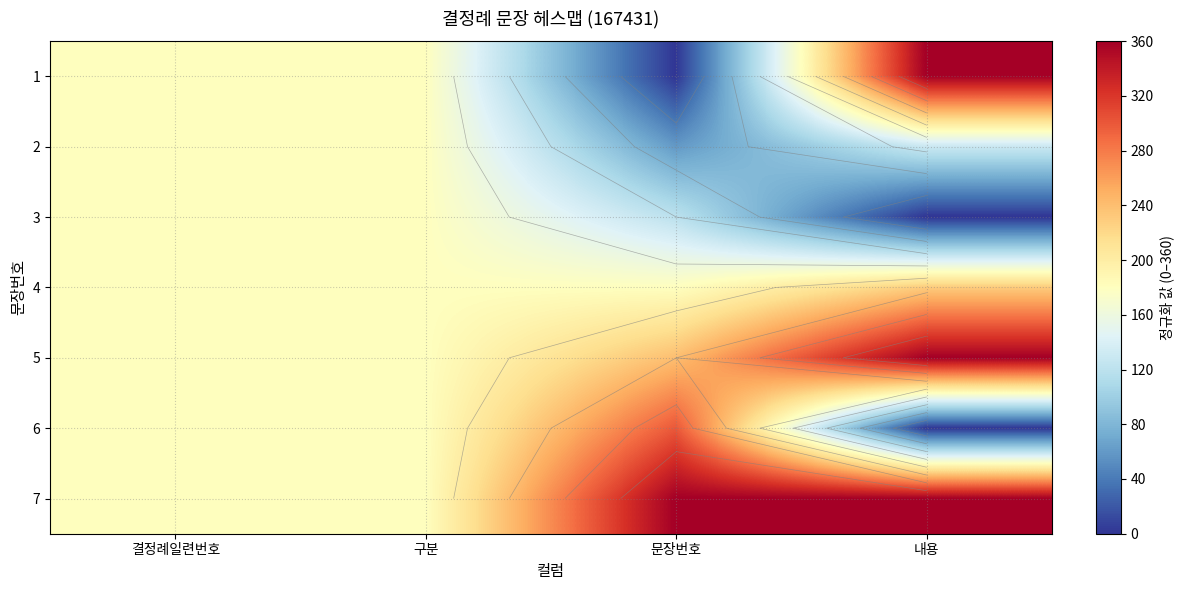

Count the number of data series in this chart.

7